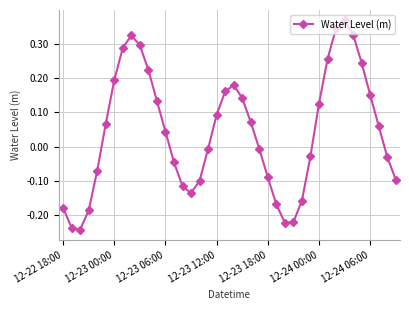

What is the difference between the maximum and minimum values?

0.6